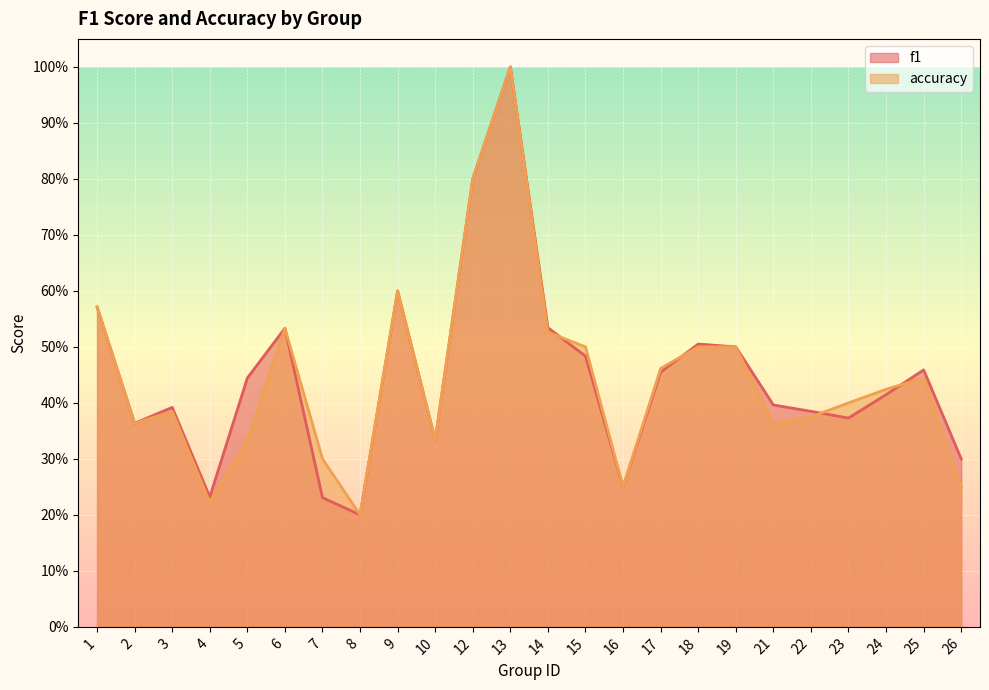

What is the sum of the accuracy values at 25 and 23?

0.8